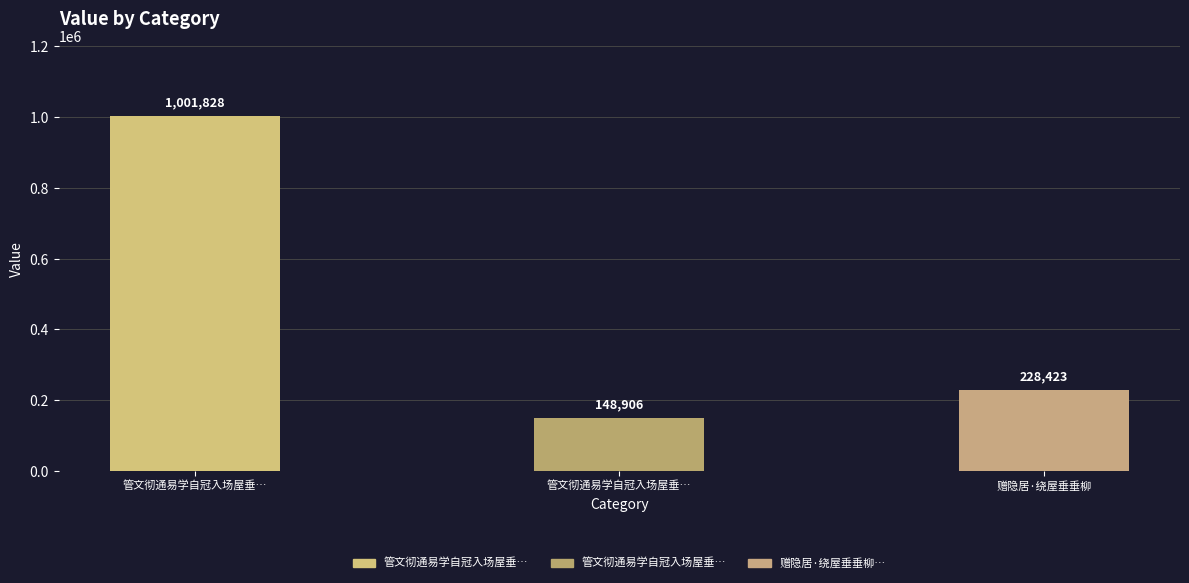

Are the bars grouped side by side (vs. stacked)?

No